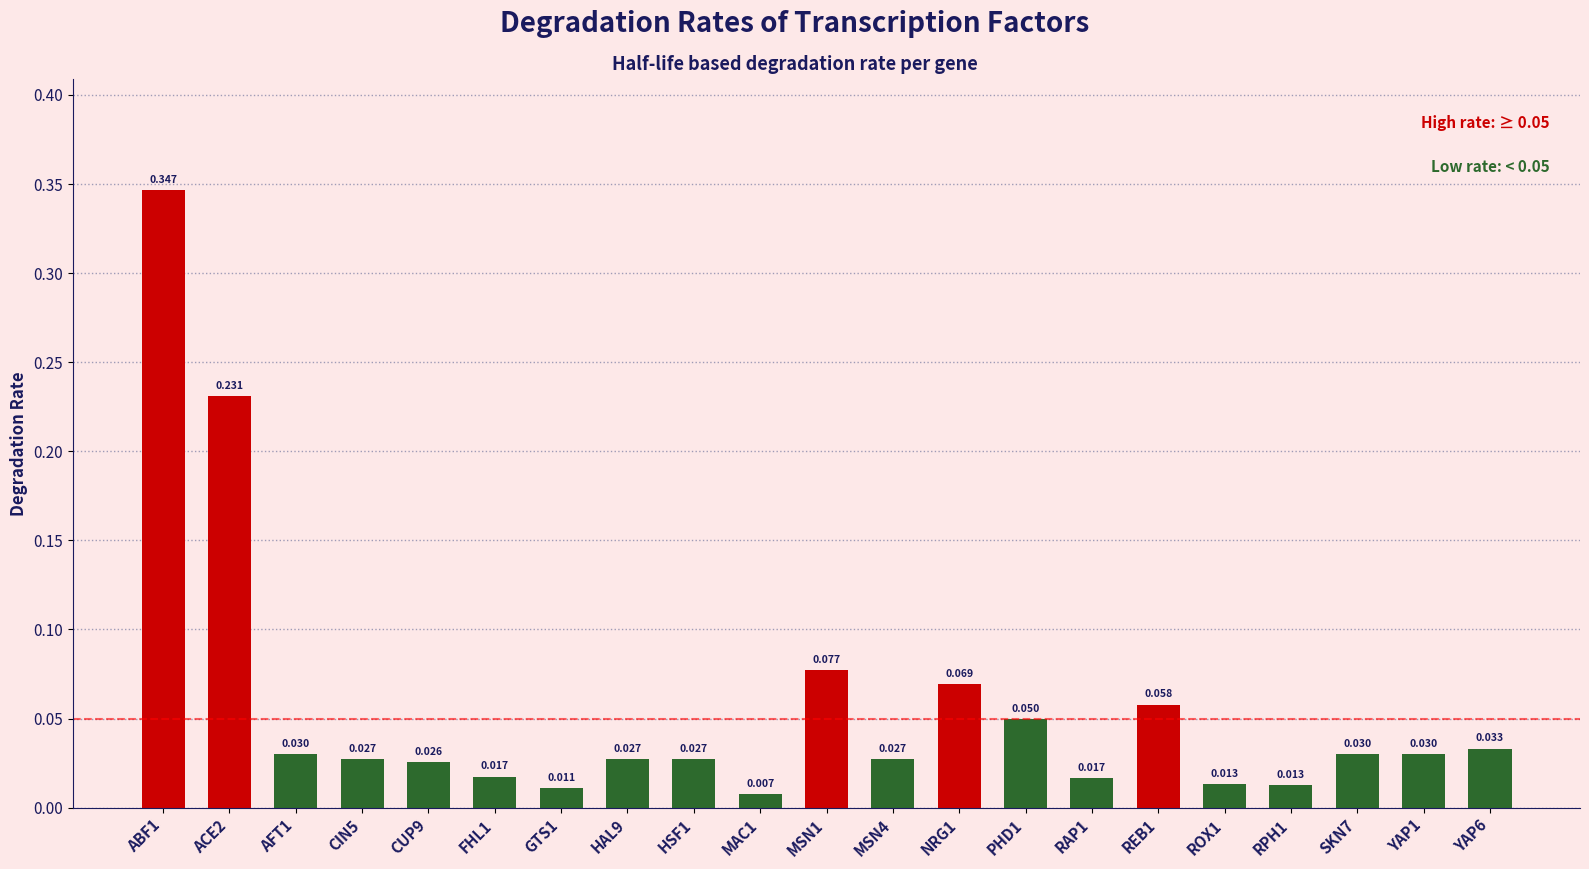

List the labels in order of value, smallest first.

MAC1, GTS1, RPH1, ROX1, RAP1, FHL1, CUP9, CIN5, HAL9, HSF1, MSN4, AFT1, SKN7, YAP1, YAP6, PHD1, REB1, NRG1, MSN1, ACE2, ABF1